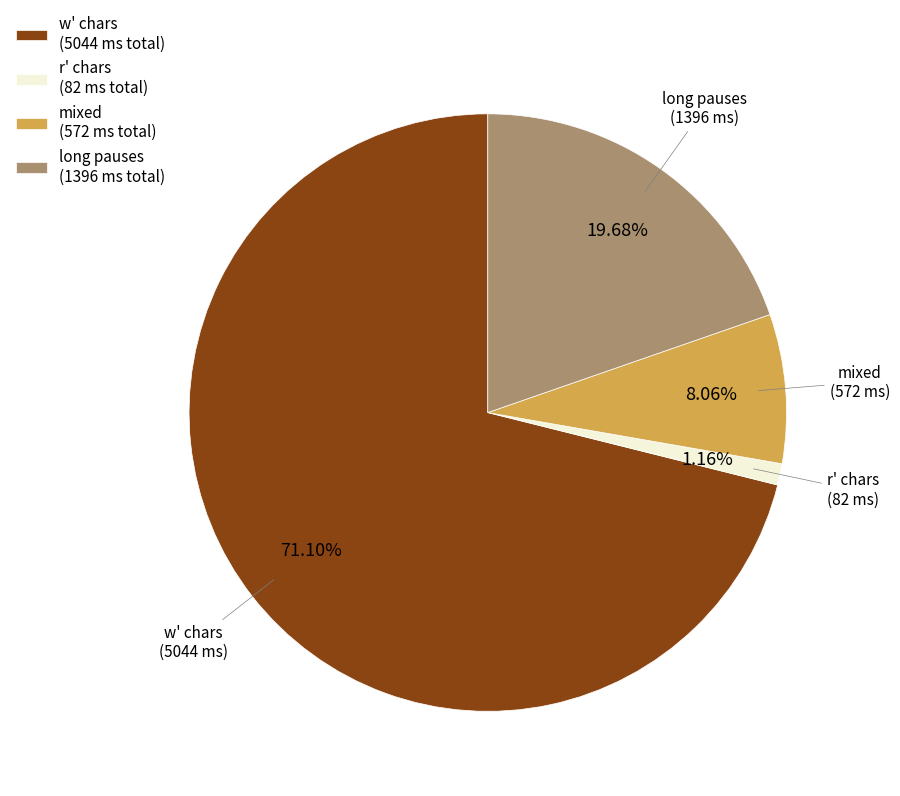

Is the sum of long pauses (1396 ms total) and w' chars (5044 ms total) greater than half?

Yes